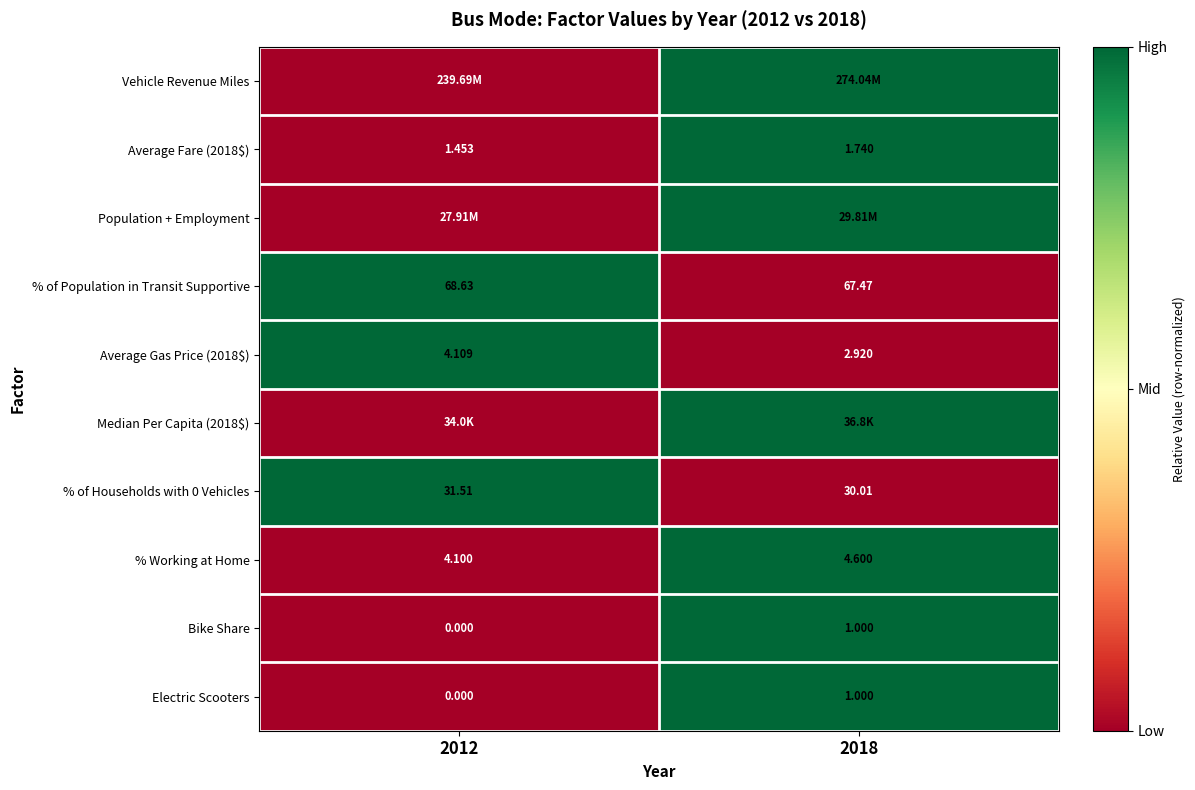

Is the value of Bike Share at 2012 greater than the value of Median Per Capita (2018$) at 2012?

No